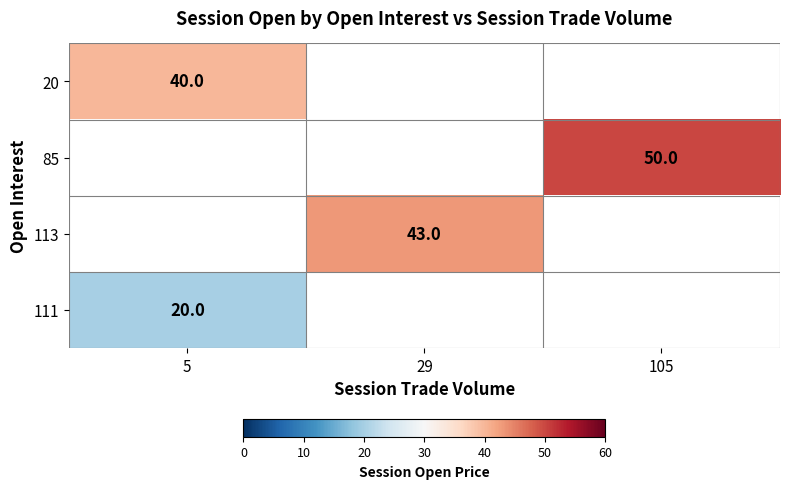

Count the number of data series in this chart.

4